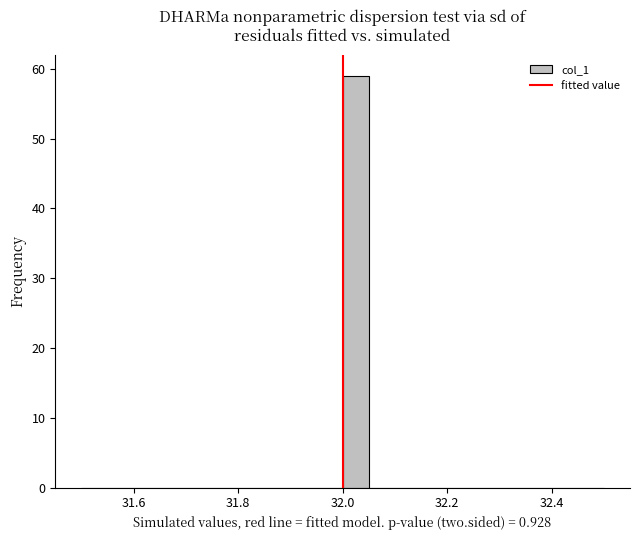

Around what value on the x-axis is the tallest bar? Give the approximate position of its centre, as read against the axis.

32.02